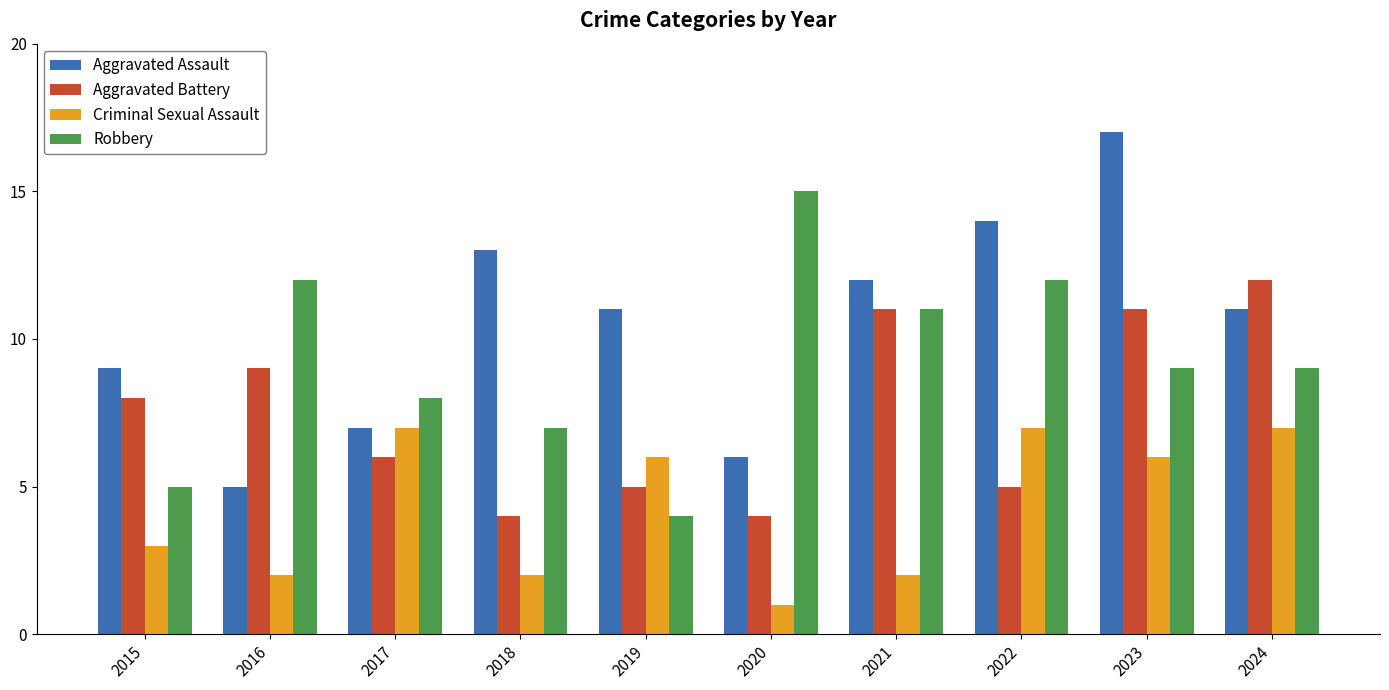

Reading right to left, what are all the values shown in this chart?

Aggravated Assault: 2024=11	2023=17	2022=14	2021=12	2020=6	2019=11	2018=13	2017=7	2016=5	2015=9
Aggravated Battery: 2024=12	2023=11	2022=5	2021=11	2020=4	2019=5	2018=4	2017=6	2016=9	2015=8
Criminal Sexual Assault: 2024=7	2023=6	2022=7	2021=2	2020=1	2019=6	2018=2	2017=7	2016=2	2015=3
Robbery: 2024=9	2023=9	2022=12	2021=11	2020=15	2019=4	2018=7	2017=8	2016=12	2015=5